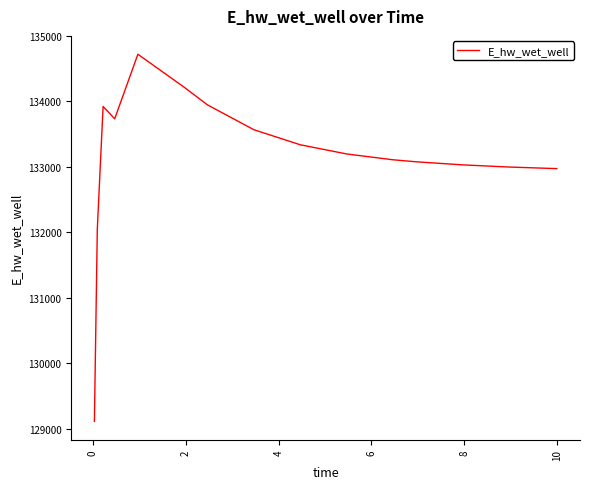

What is the difference between the maximum and minimum values?

5610.4